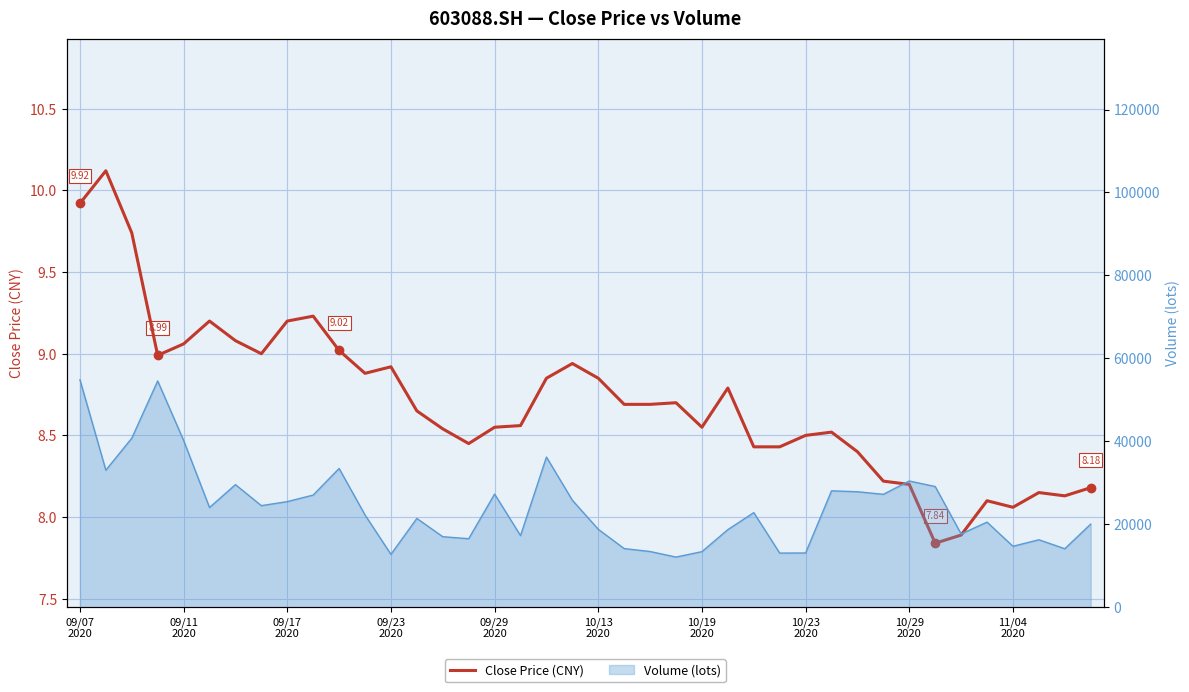

How many categories are shown in the chart?

40